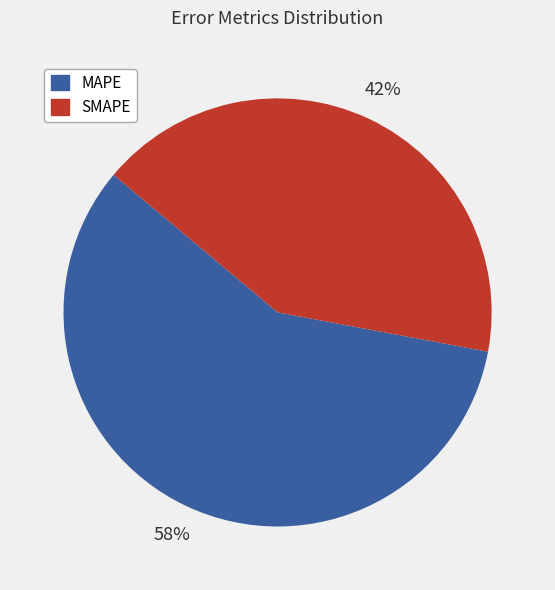

To the nearest percent, what is the combined percentage of SMAPE and MAPE?

100%